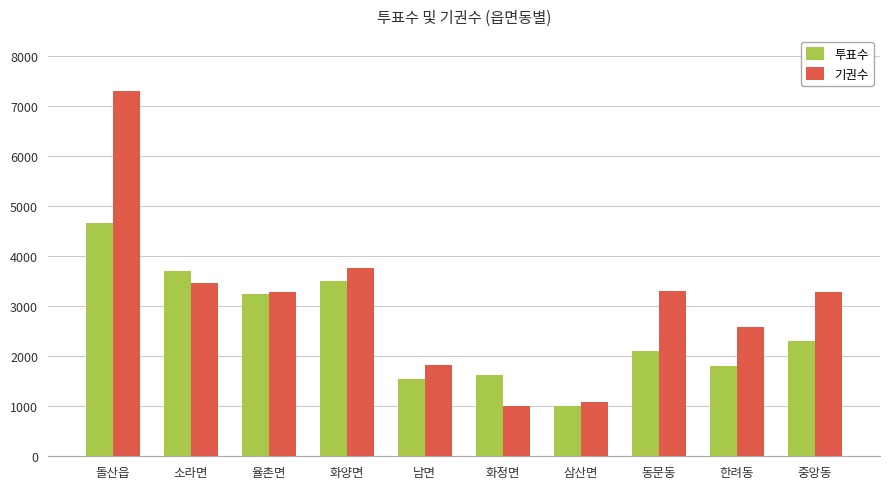

How many categories are shown in the chart?

10